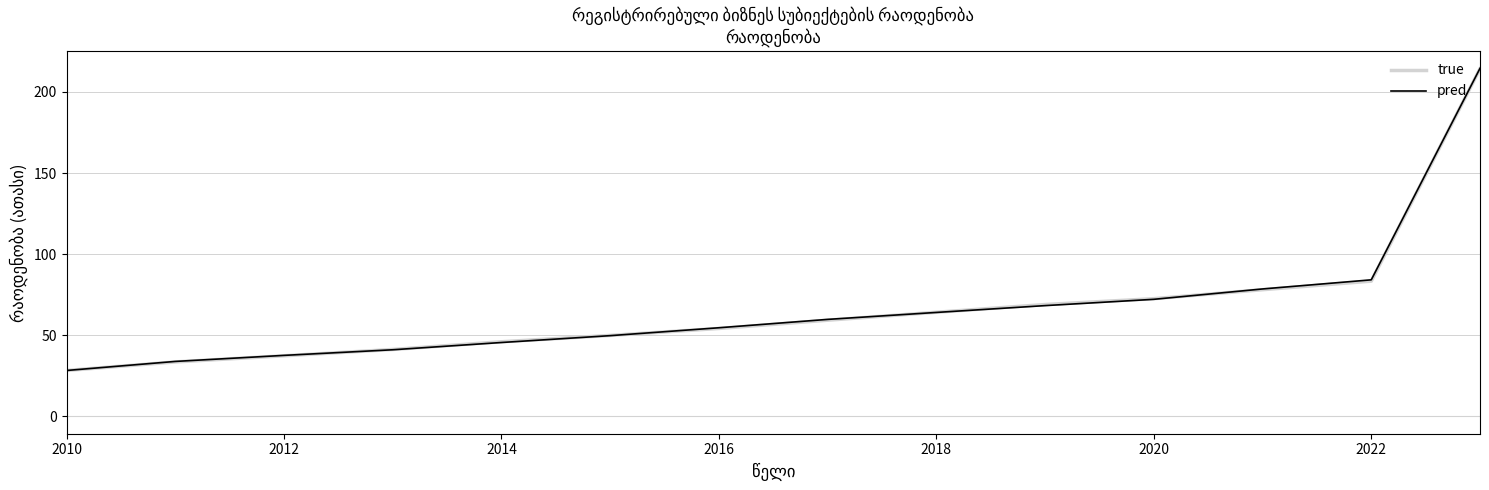

At how many categories does at least one series exceed 107?

1